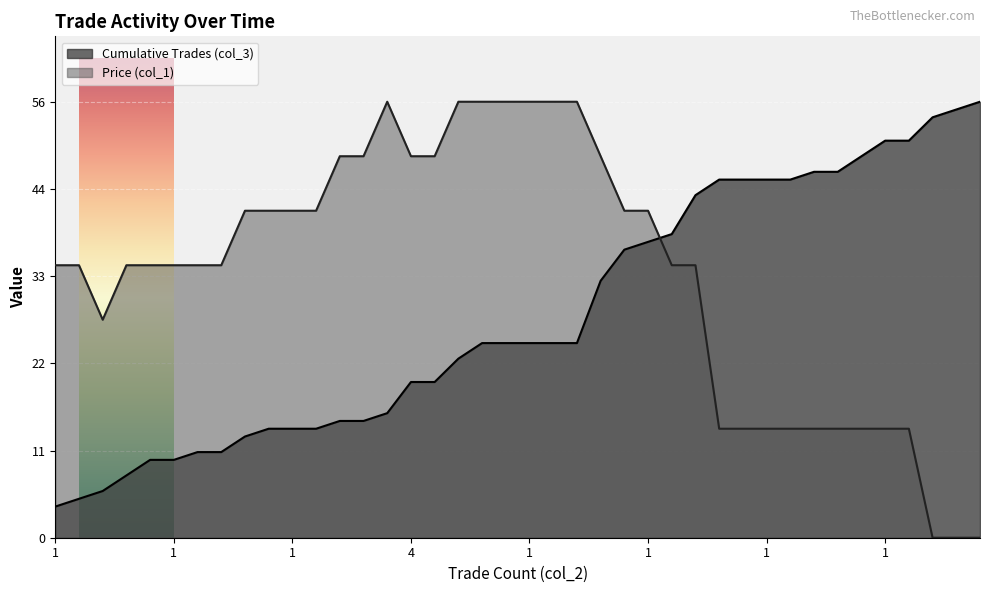

What is the label of the 32nd point from the left?

1